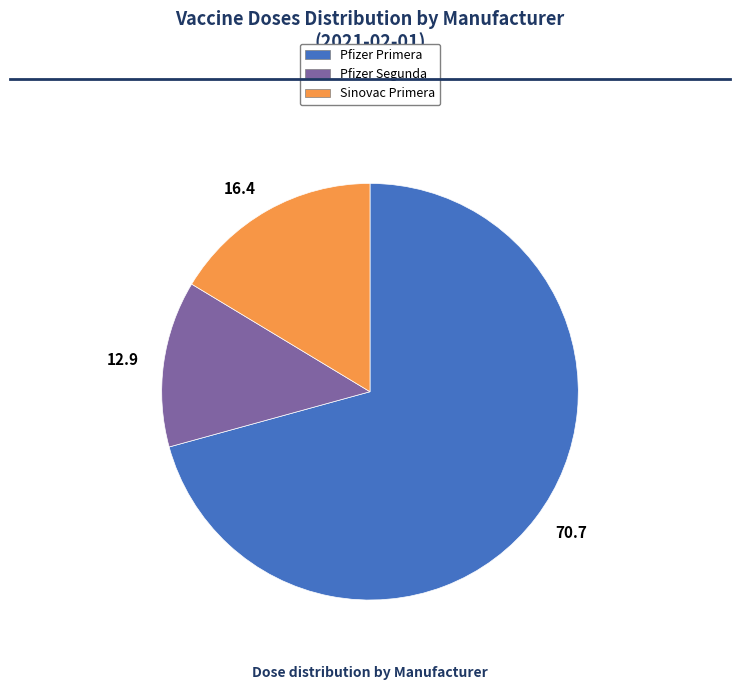

What is the smallest slice in the pie chart?

12.9